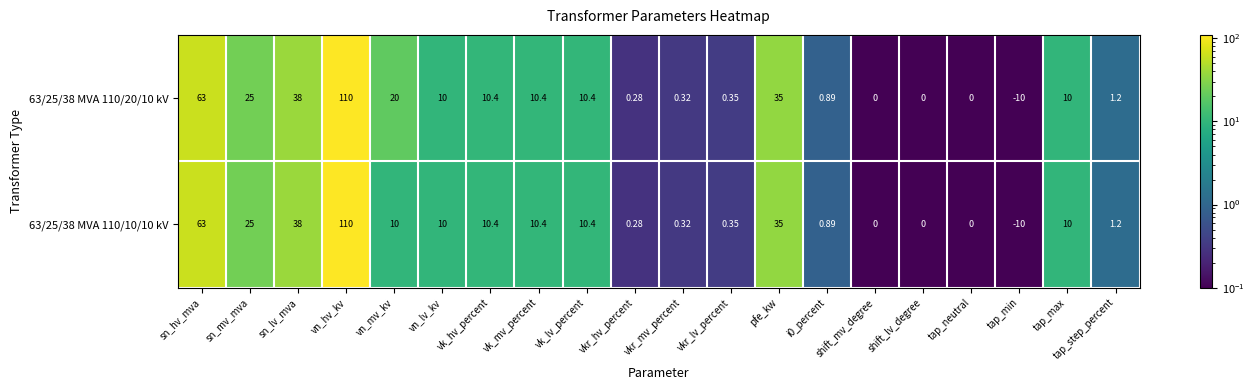

At which category is the sum across all series the highest?

vn_hv_kv